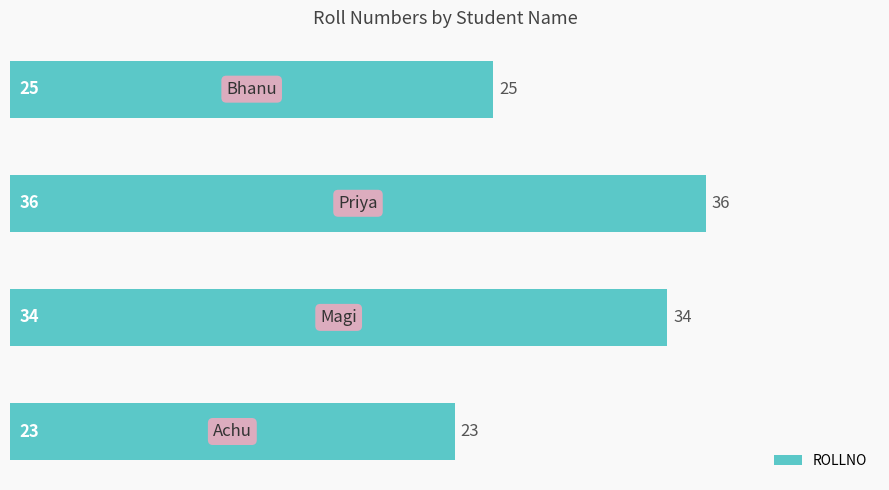

What is the greatest value displayed?

36